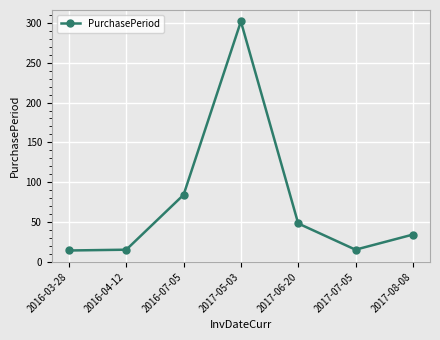

True or false: the data has more than 0 interior local peaks.

True